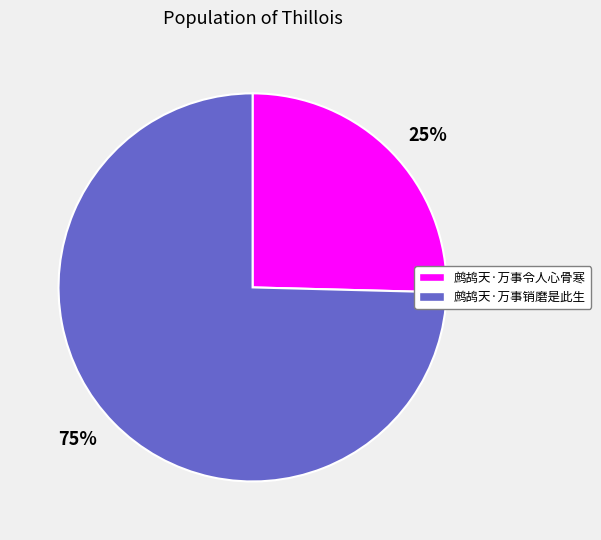

True or false: 25% accounts for 35% of the total.

False